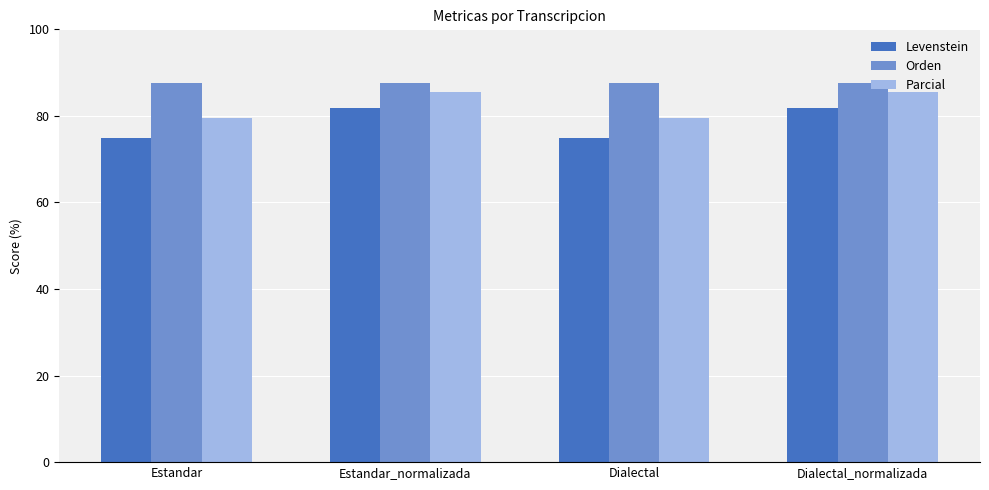

What is the total value across all series at Dialectal?

242.0